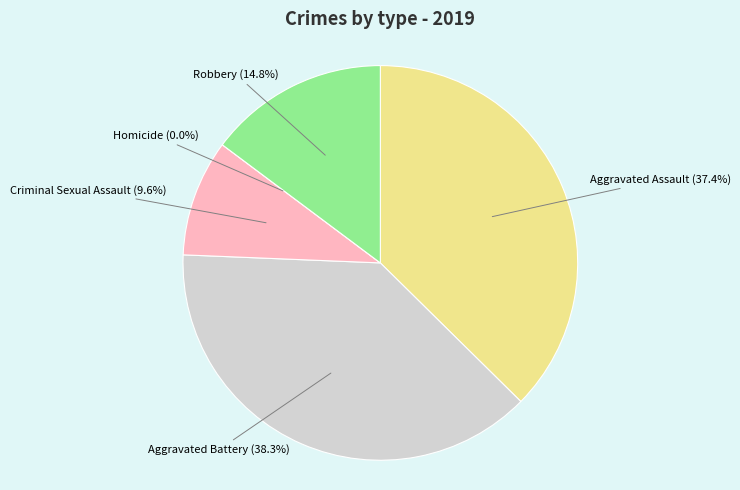

What percentage is the Criminal Sexual Assault slice, to the nearest percent?

10%